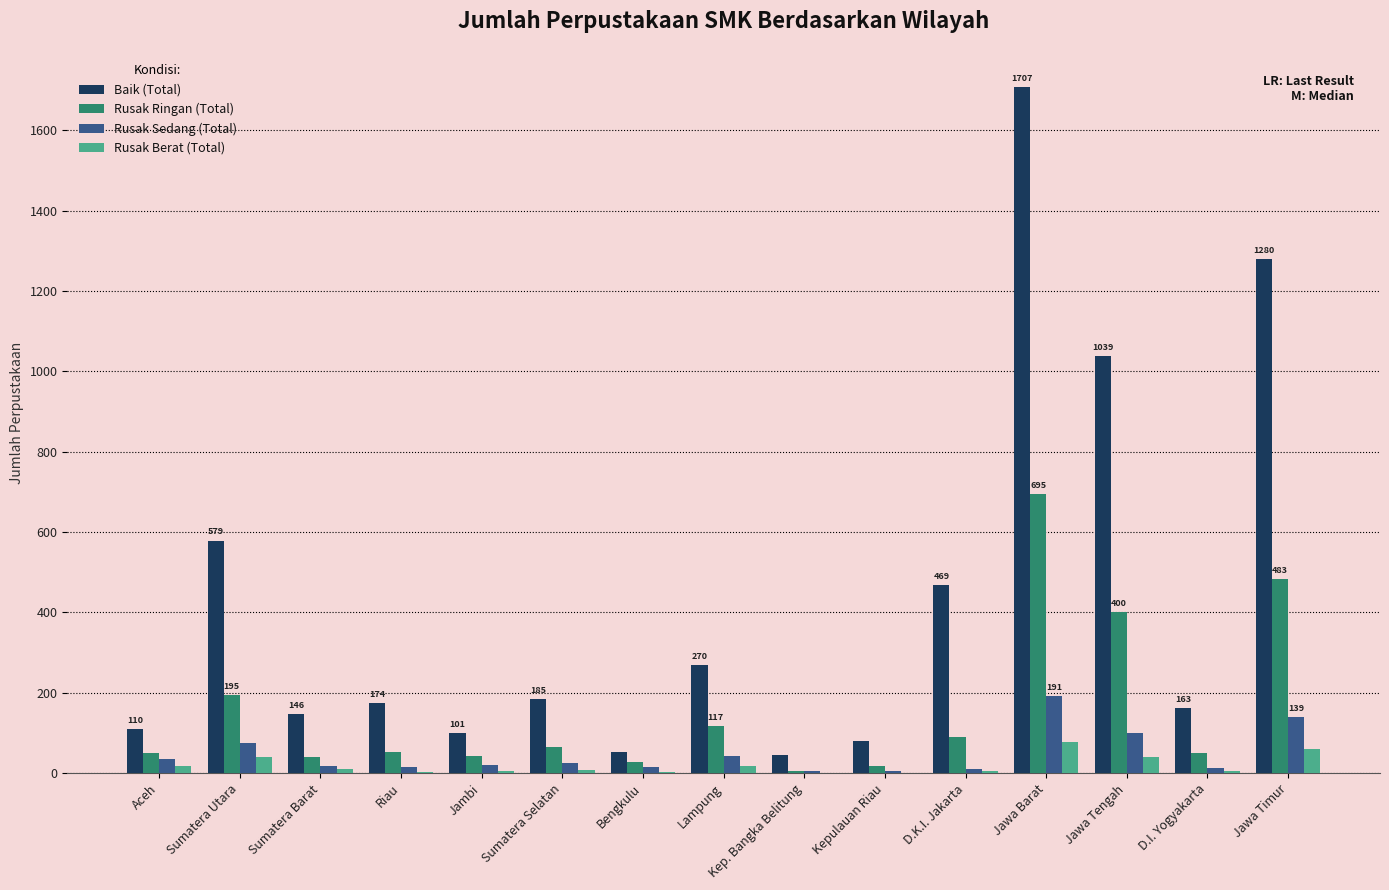

Is the value of Rusak Ringan (Total) at Lampung greater than the value of Baik (Total) at Sumatera Selatan?

No